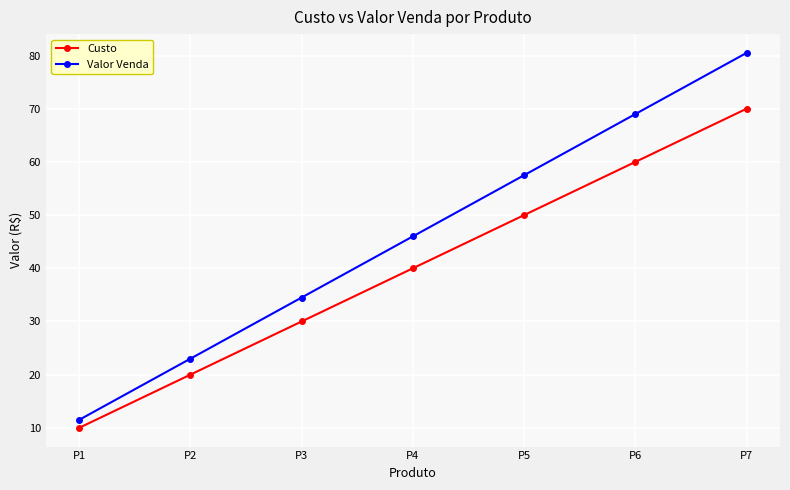

What value does the Custo series have at P2?

20.0